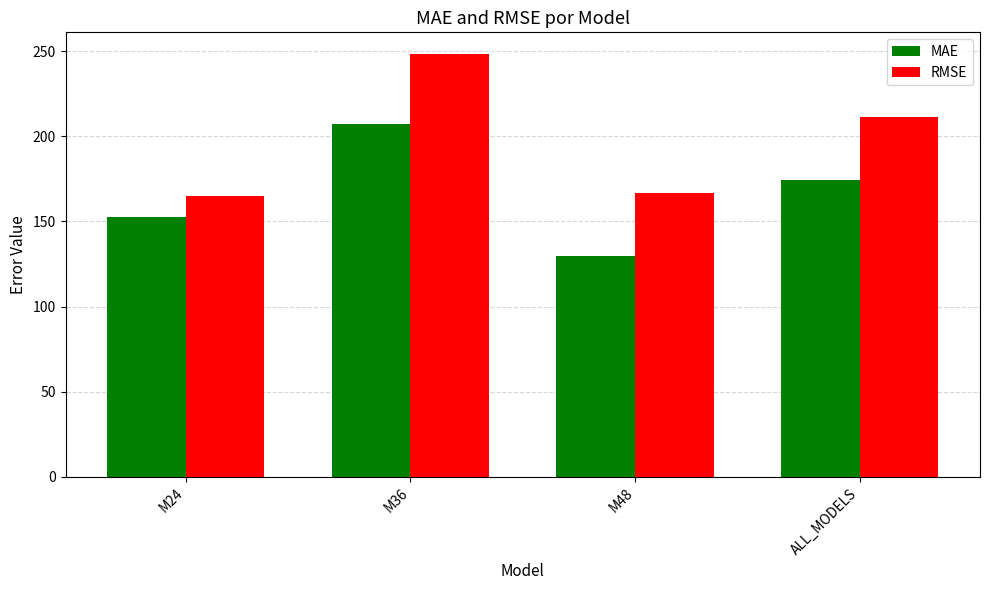

Rank the series by their maximum value, from lowest to highest.

MAE, RMSE